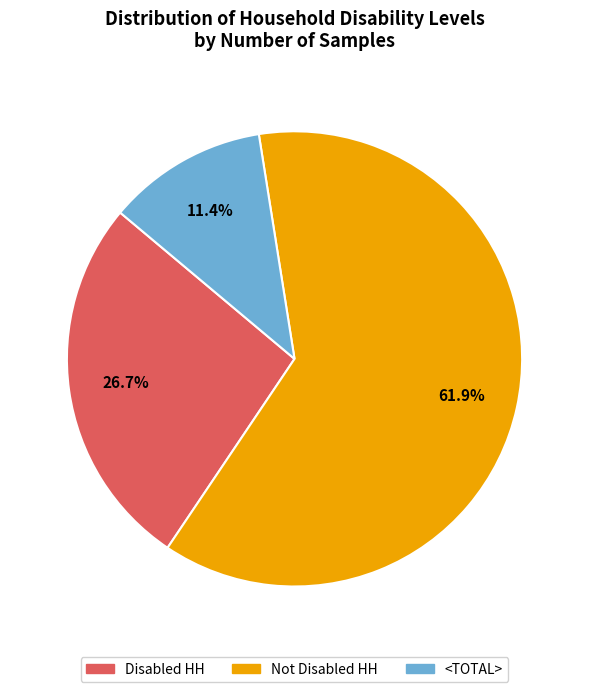

What is the majority slice?

Not Disabled HH